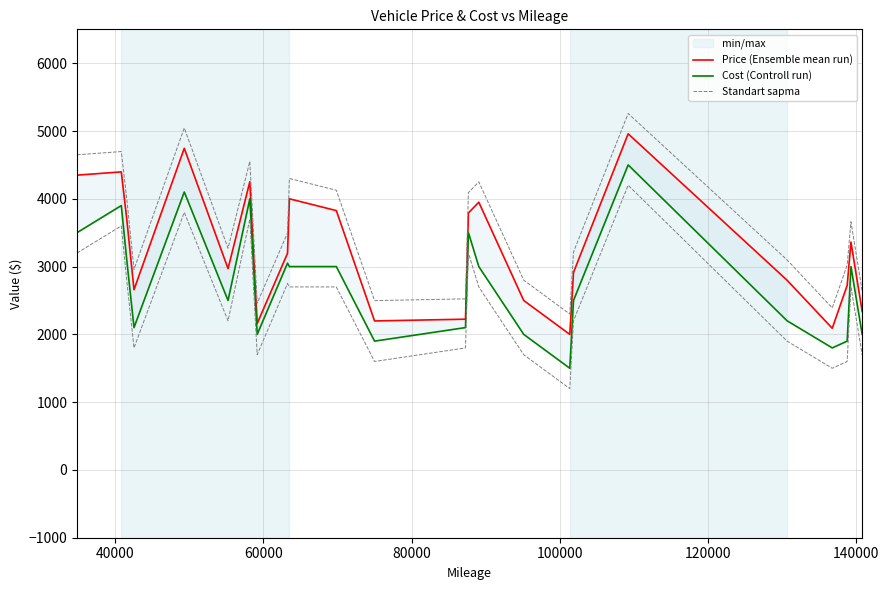

How many categories are shown in the chart?

24